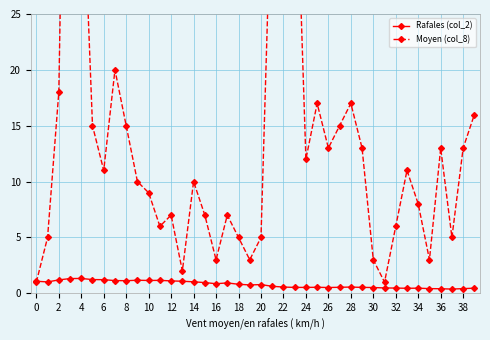

How many lines are shown in the chart?

2